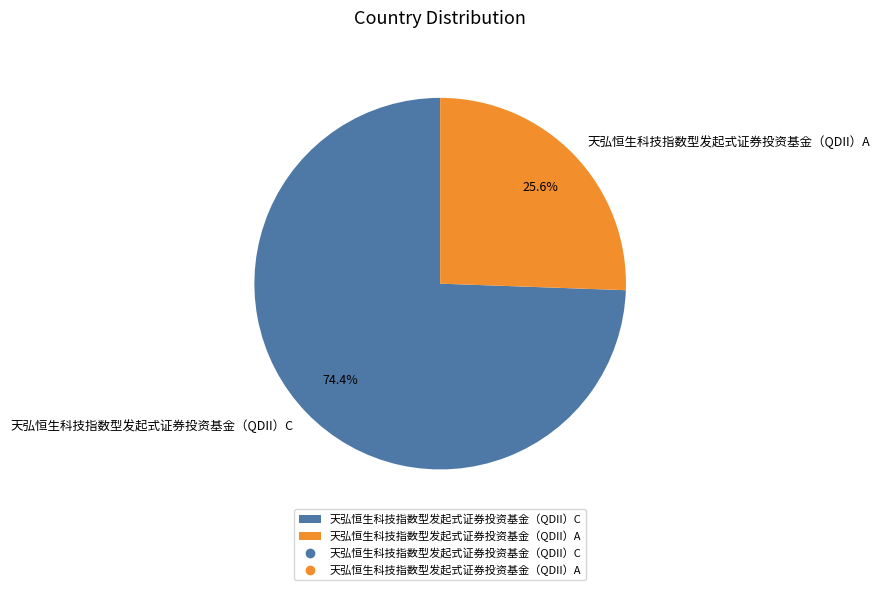

Rank the categories by value from lowest to highest.

天弘恒生科技指数型发起式证券投资基金（QDII）A, 天弘恒生科技指数型发起式证券投资基金（QDII）C